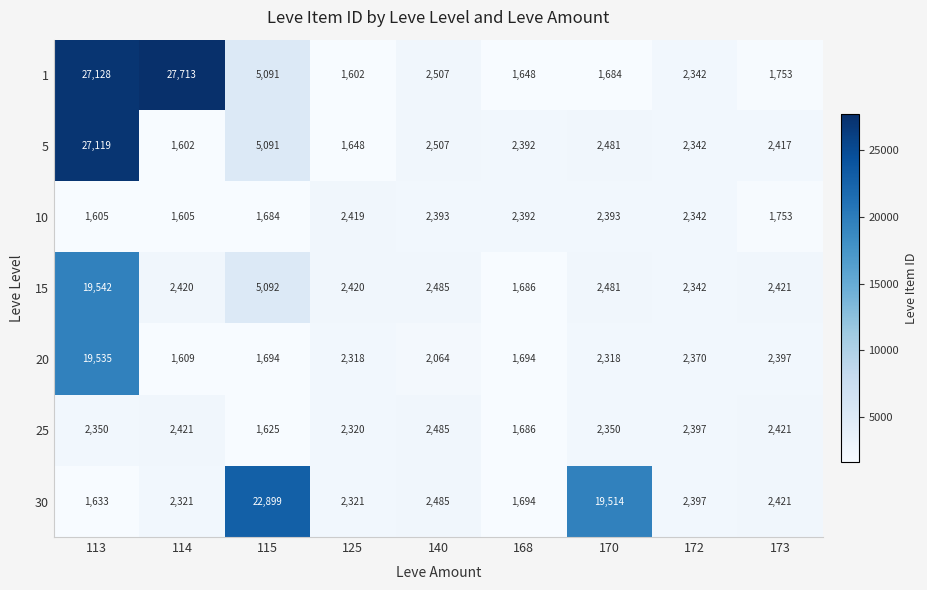

The 15 series shows 1479 at 170. True or false?

False